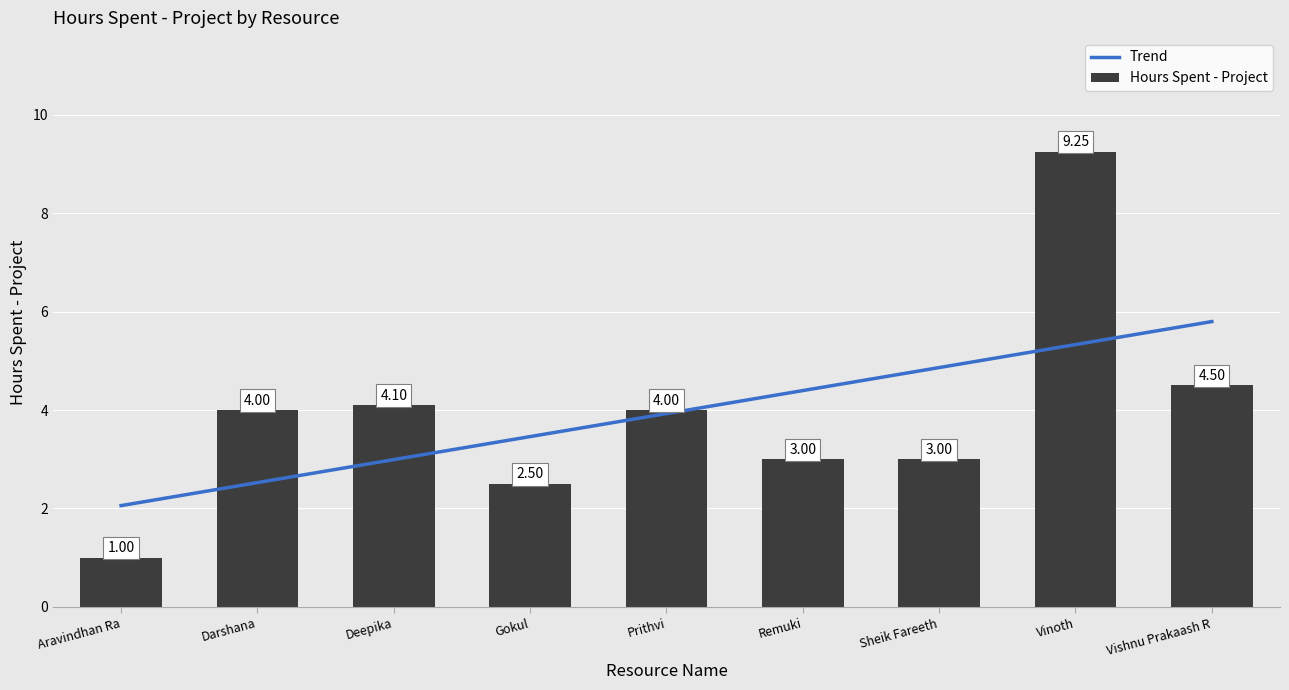

Between Darshana and Vinoth, which is larger?

Vinoth